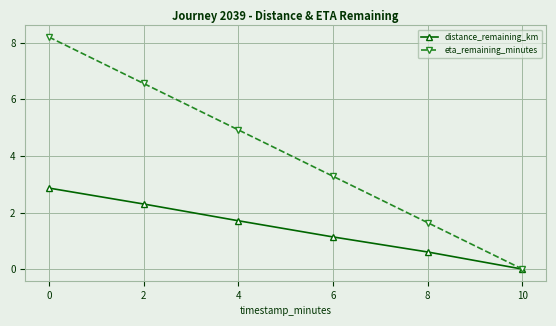

Where is eta_remaining_minutes nearest to the value 4?

6